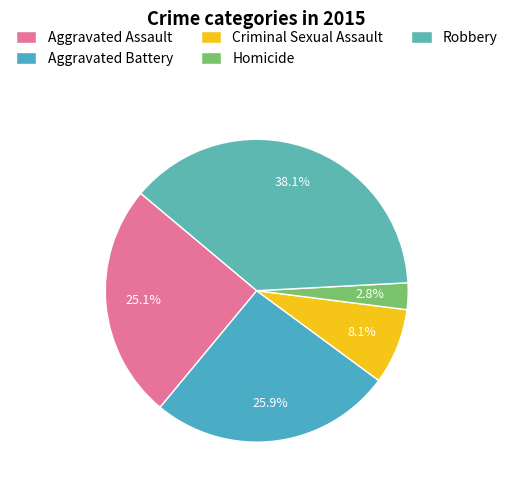

Which category has the biggest portion of the pie?

Robbery